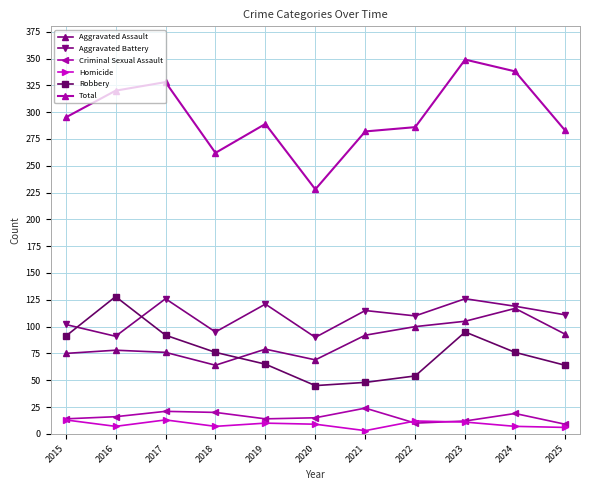

Does the chart have visible grid lines?

Yes